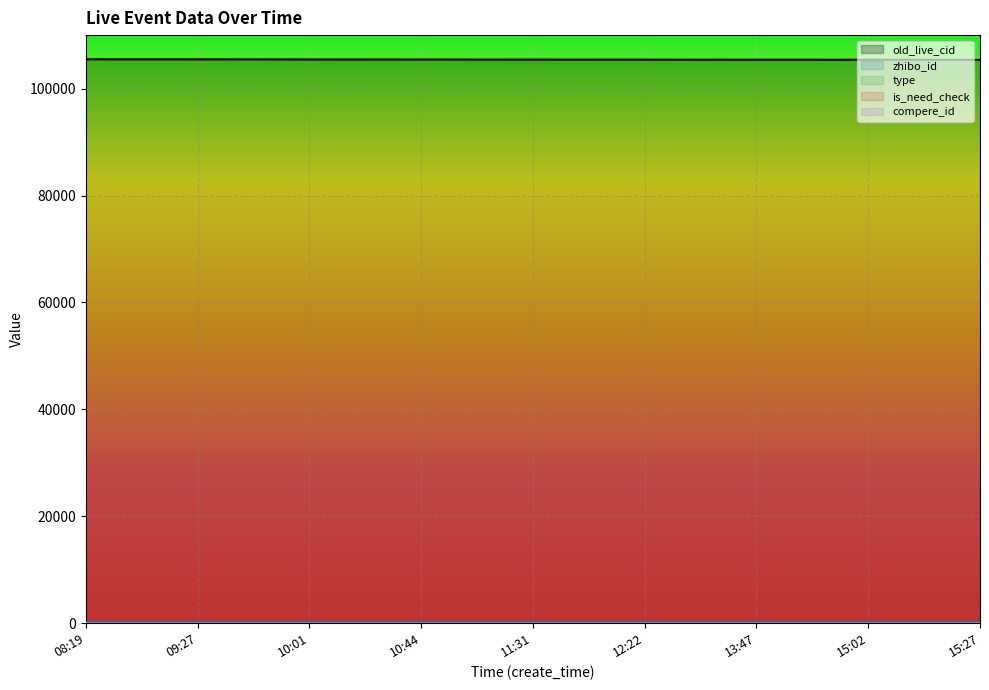

Count the type values in the range 0 to 1.

33